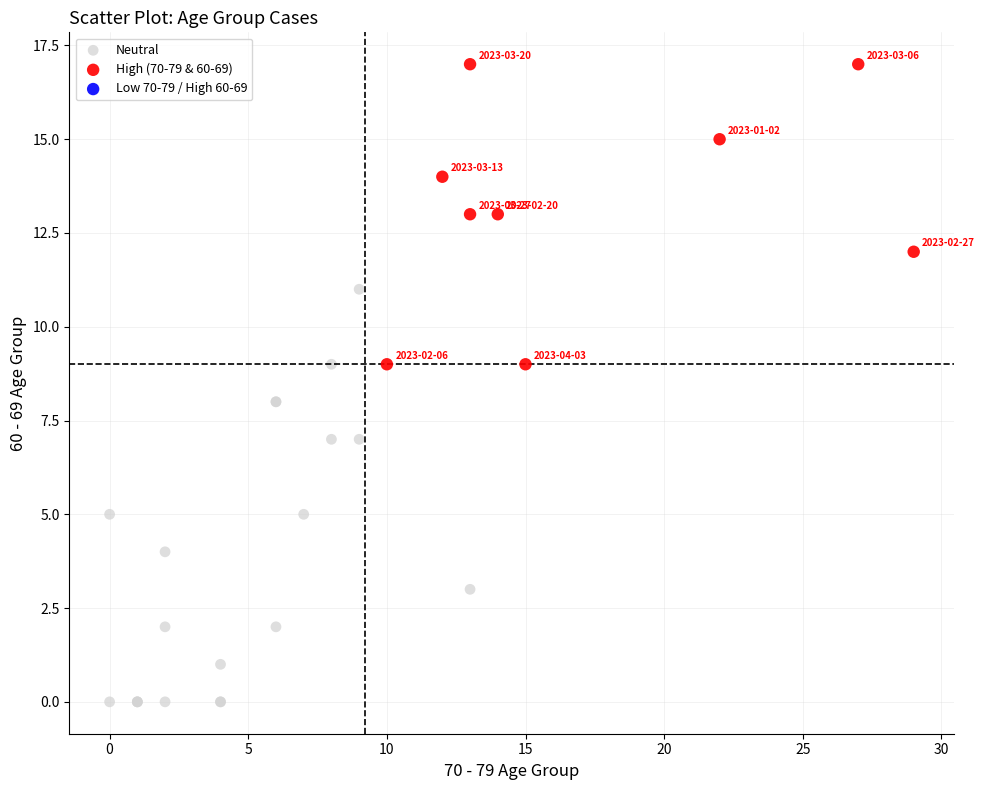

Which series has the widest spread of Y values?

Neutral